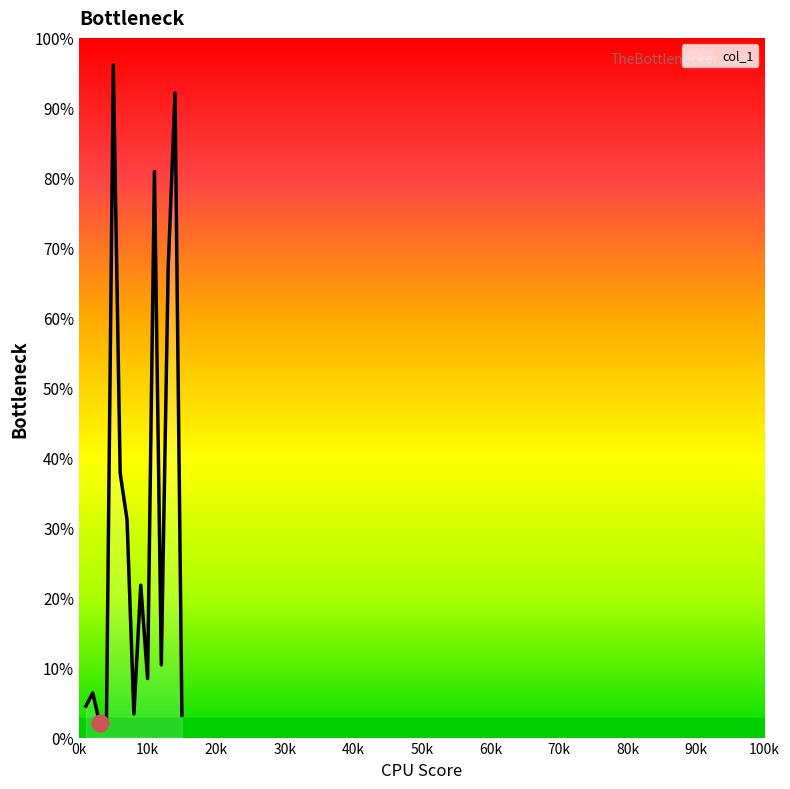

Is this an area chart (filled region under the line)?

No